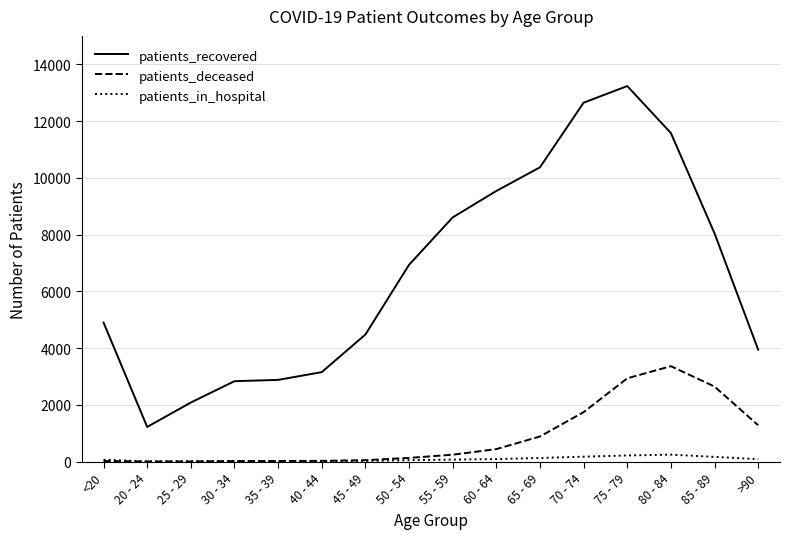

Does the chart display data point markers on the line(s)?

No